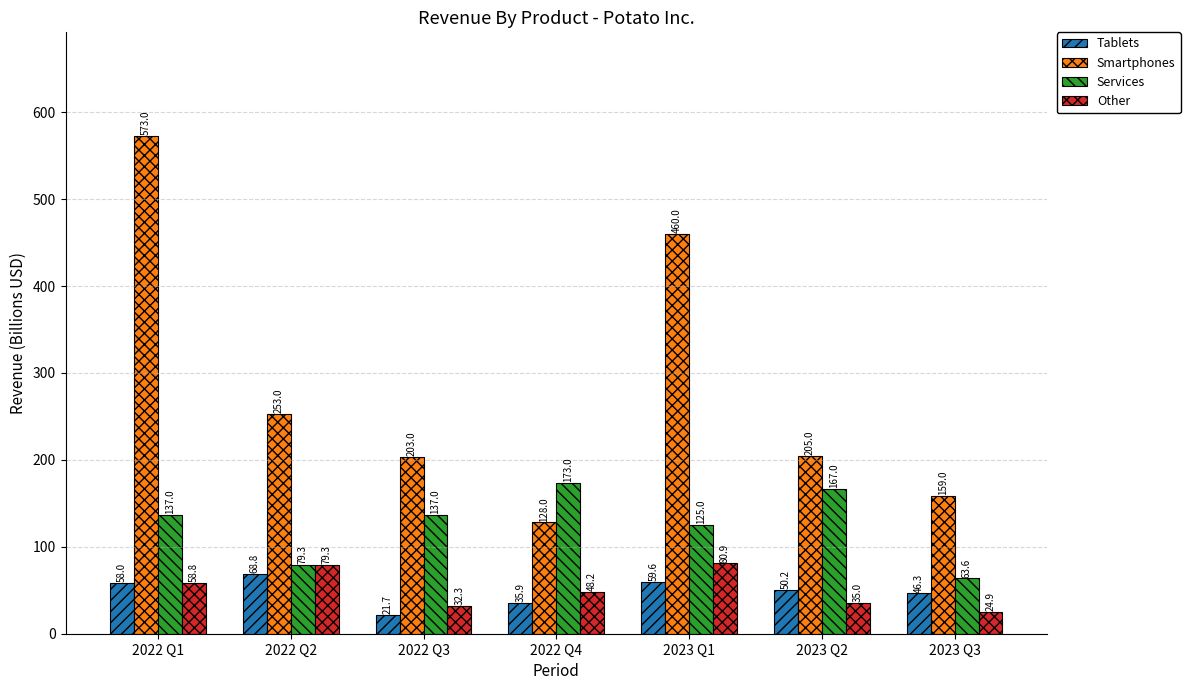

What is the average value of the Smartphones series?

283.0